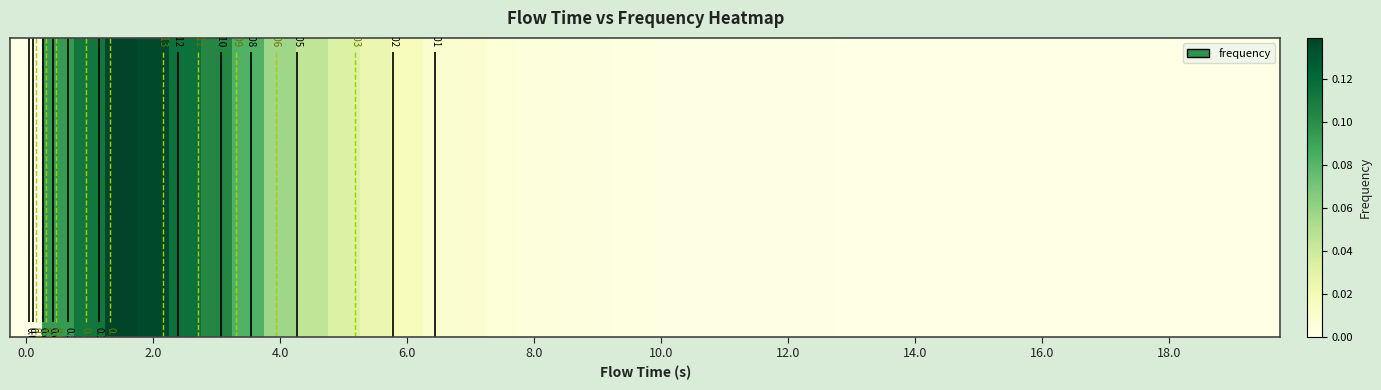

What is the sum of all values?

1.0